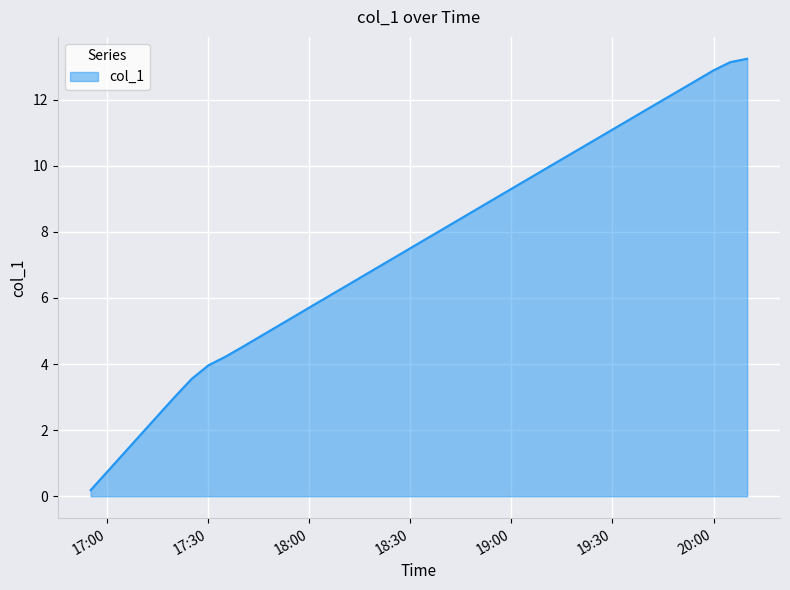

Reading left to right, what are all the values shown in this chart?

0.2	0.8	1.3	1.9	2.4	3.0	3.6	4.0	4.2	4.5	4.8	5.1	5.4	5.7	6.0	6.3	6.6	6.9	7.2	7.5	7.8	8.1	8.4	8.7	9.0	9.3	9.6	9.9	10.2	10.5	10.8	11.1	11.4	11.7	12.0	12.3	12.6	12.9	13.1	13.2